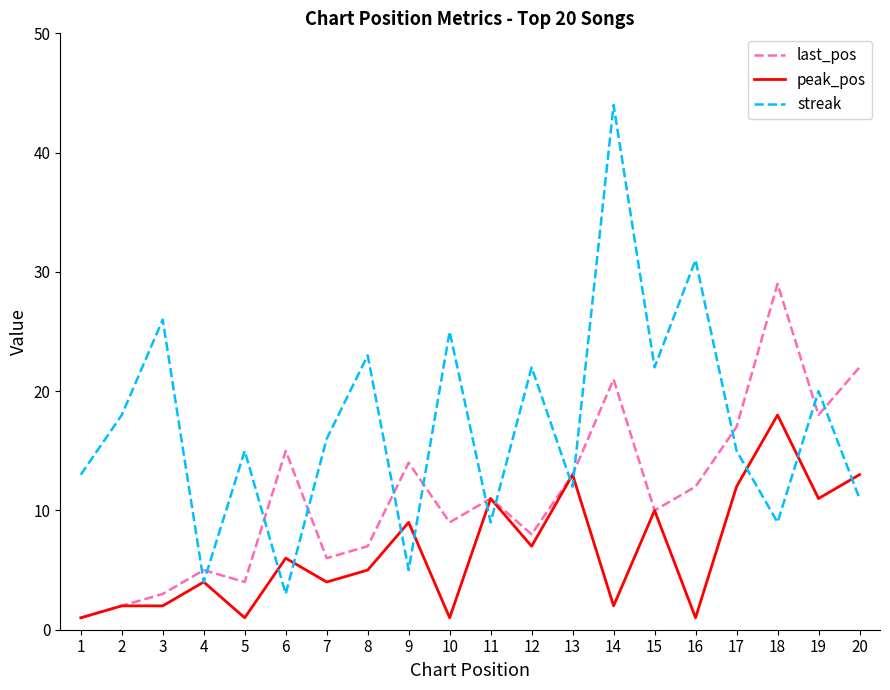

What value does the peak_pos series have at 16?

1